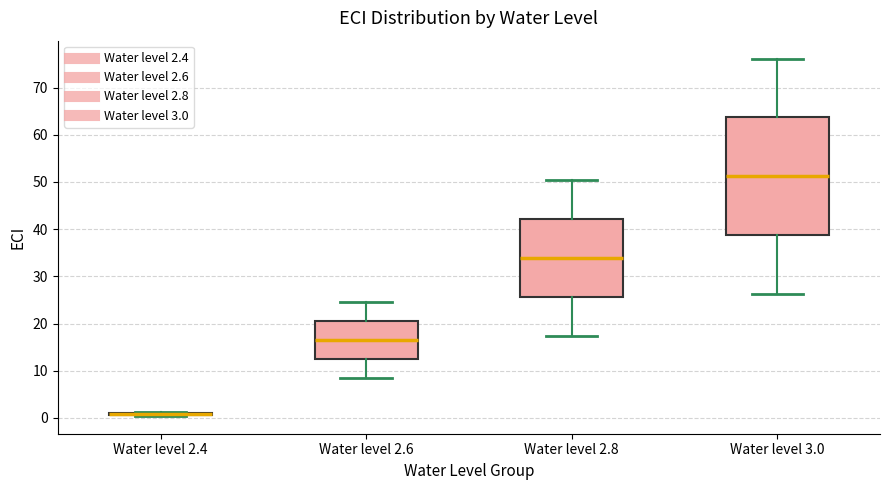

Where does the median line of the box for Water level 3.0 sit on the y-axis? The values are not printed on the chart, so give them approximately, as read against the axis.

51